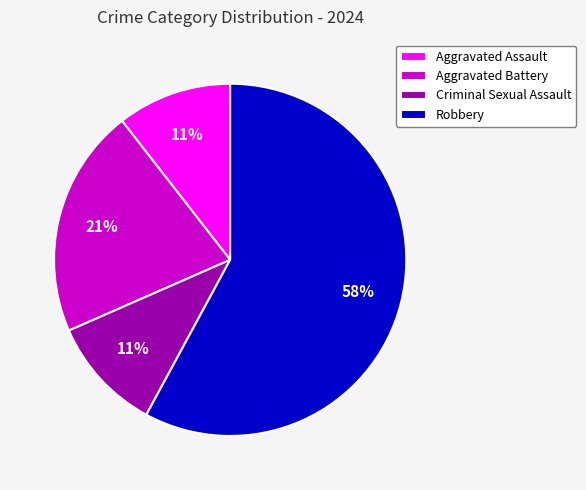

Combined, do Aggravated Battery and Criminal Sexual Assault account for over 50%?

No